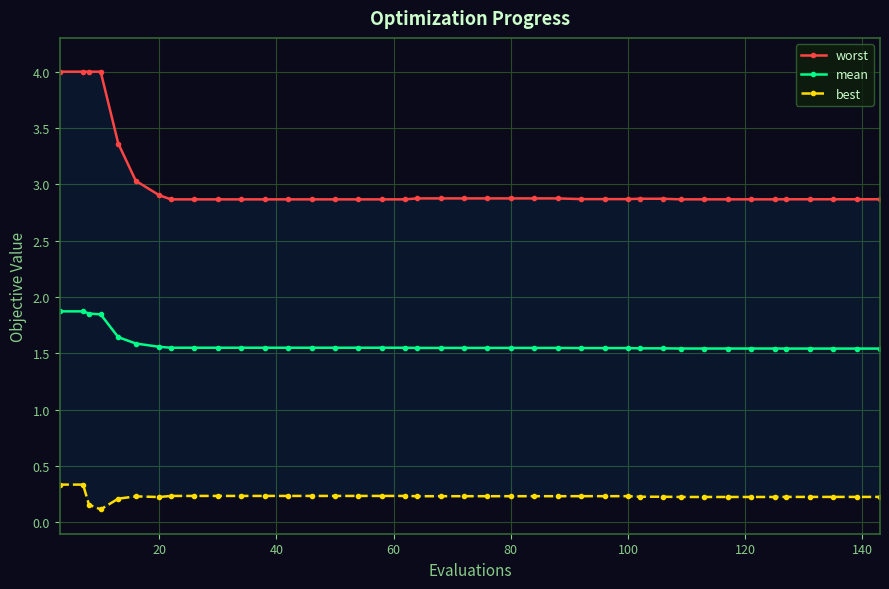

Is it true that mean equals 1.0 at 100?

False